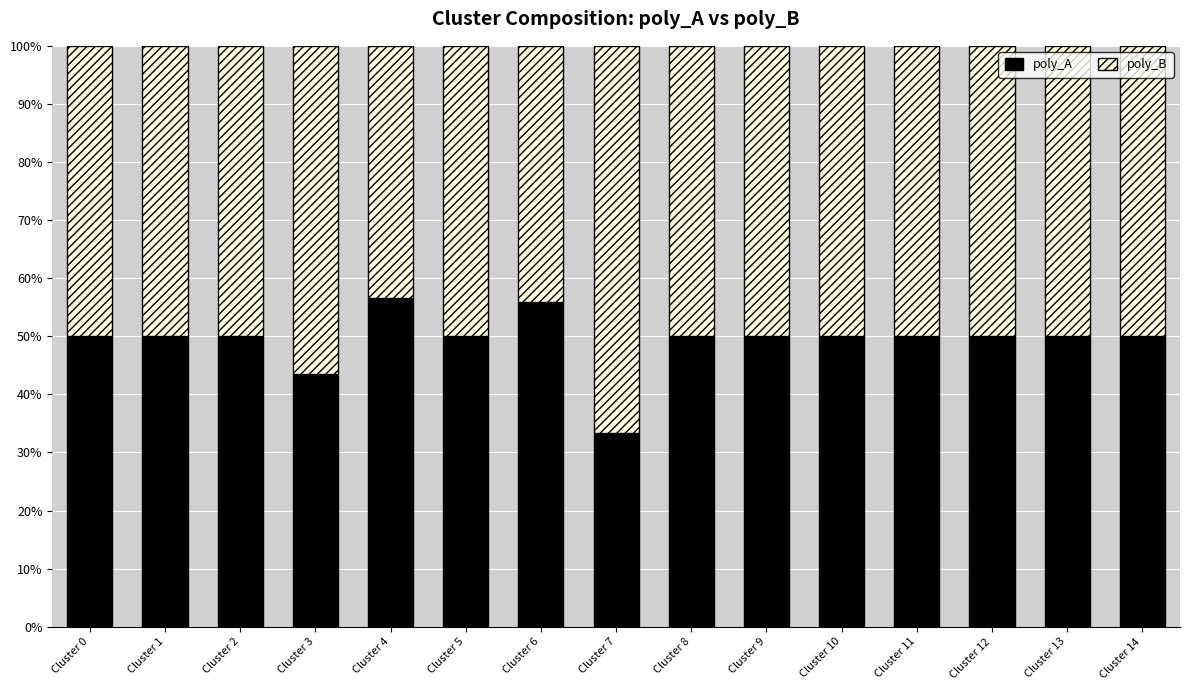

What are all the series names shown in the legend?

poly_A, poly_B